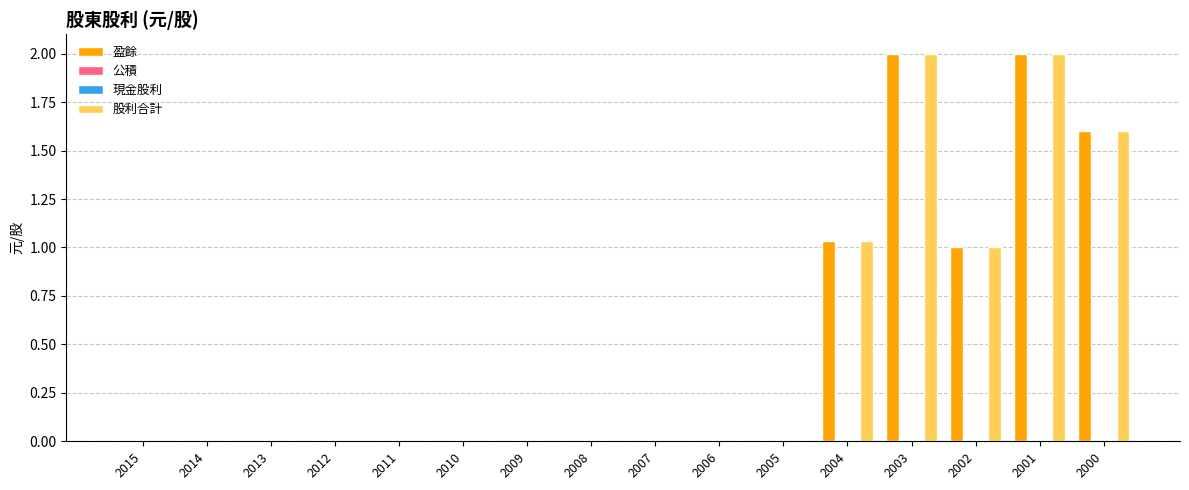

The value of 股利合計 at 2013 is -1.3. True or false?

False